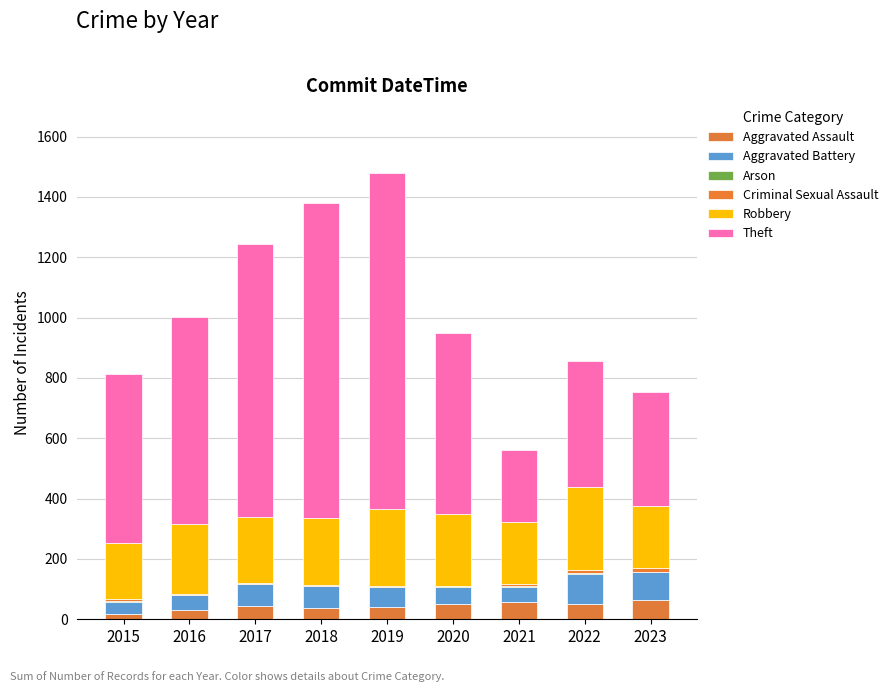

What is the average value of the Theft series?

660